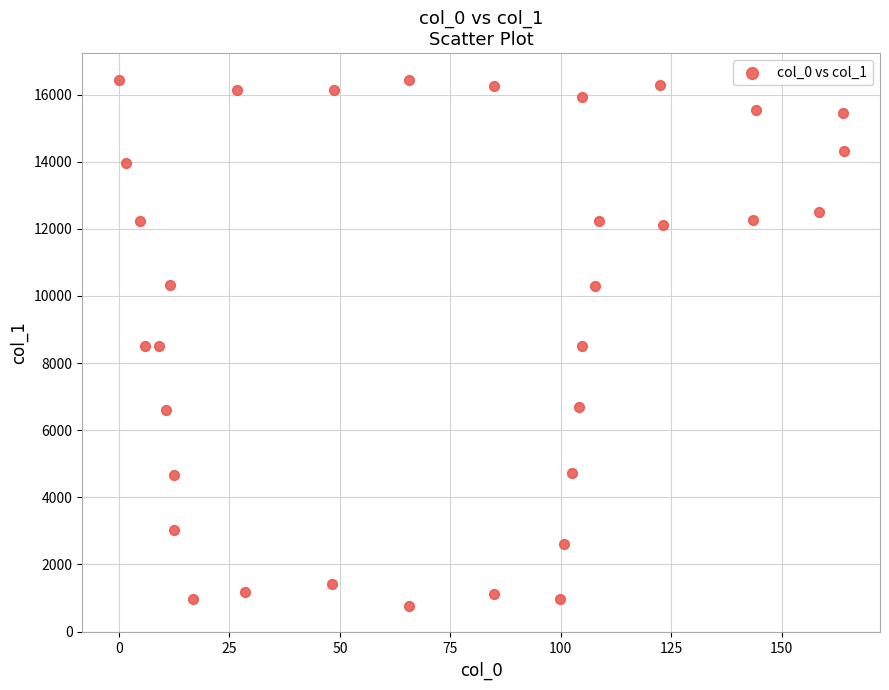

What is the range of X values (max minus min)?

164.2